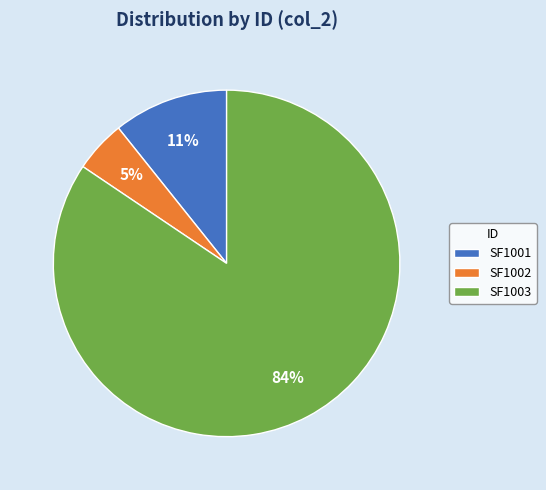

To the nearest percent, what portion does SF1002 represent?

5%